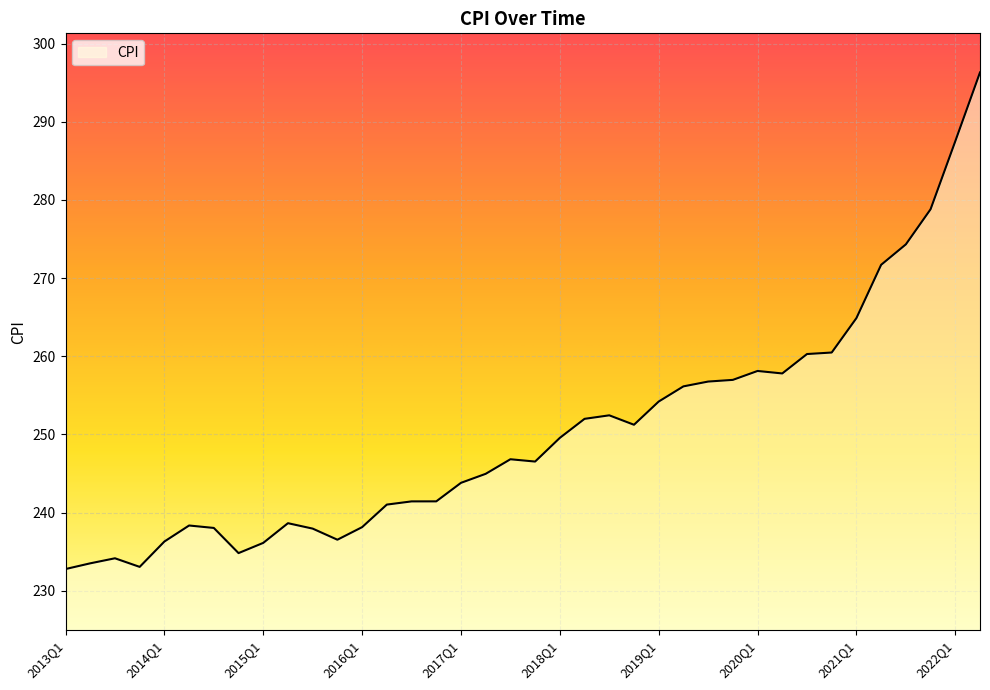

What is the minimum value shown in the chart?

232.8